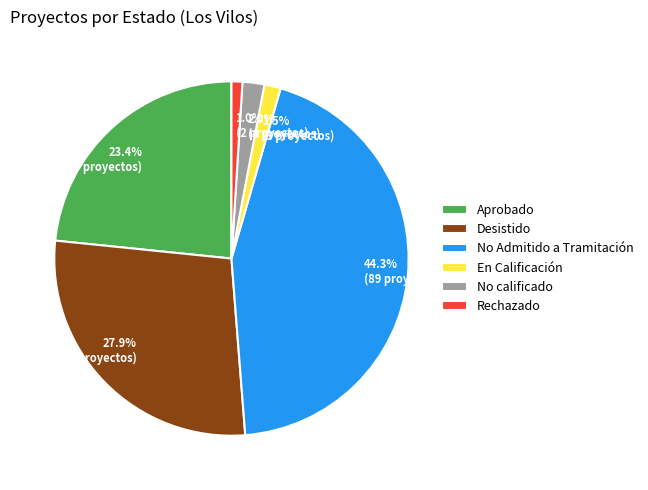

Does Aprobado account for over 50% of the chart?

No